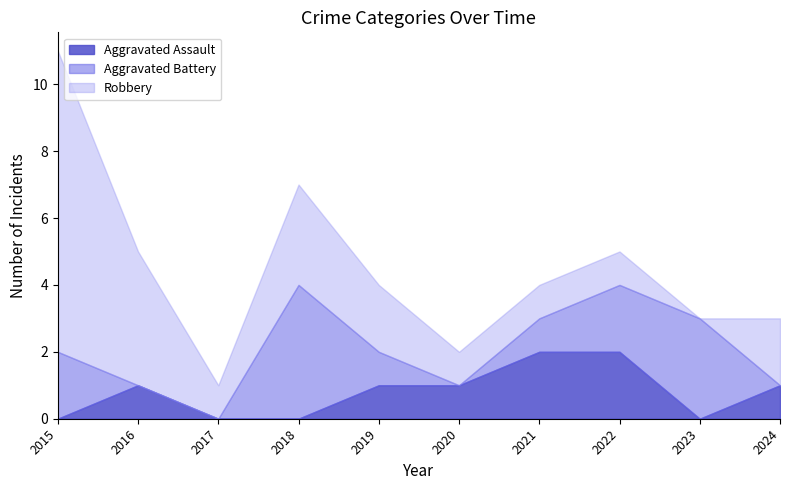

True or false: Aggravated Battery has a value of 0 at 2016.

True